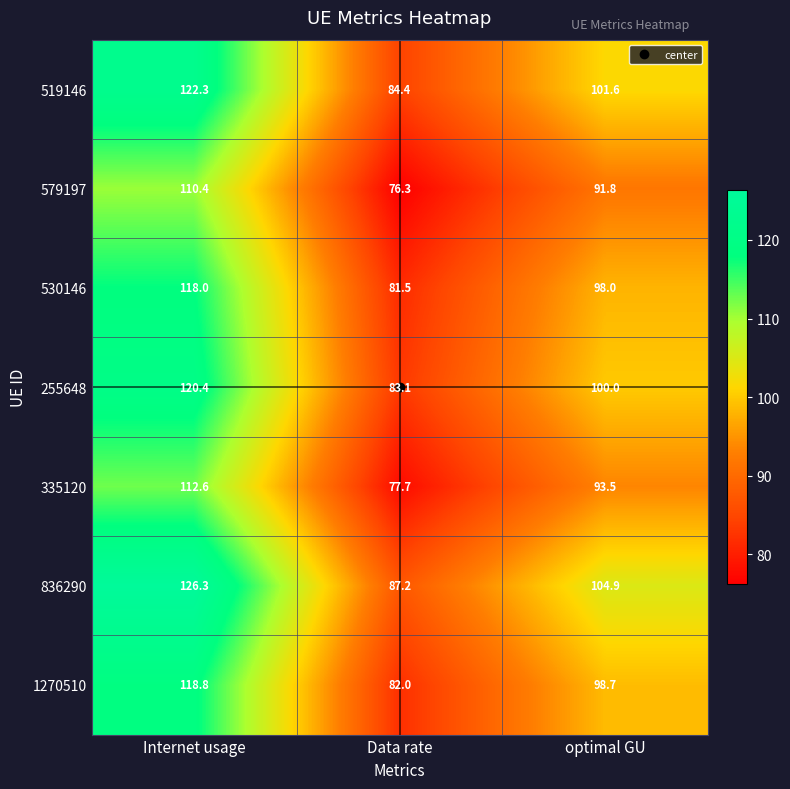

Which label corresponds to the smallest value in the chart?

Data rate